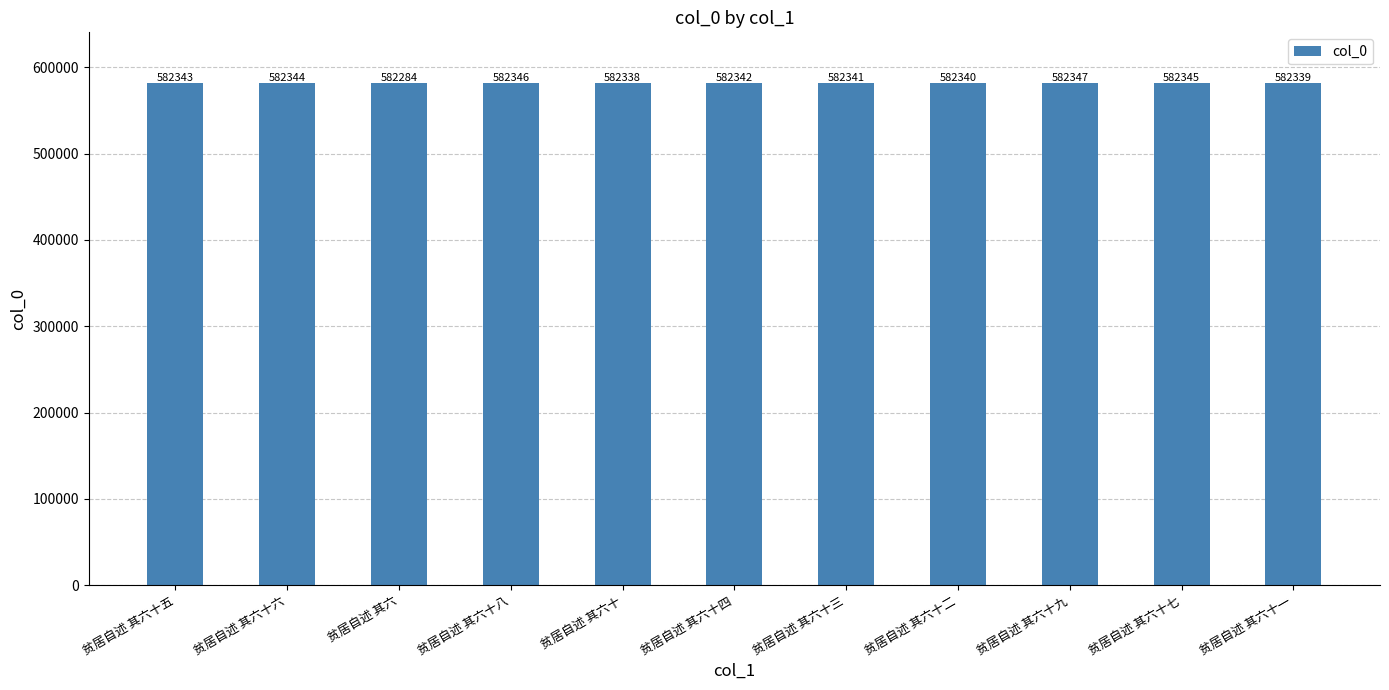

Reading right to left, what are all the values shown in this chart?

贫居自述 其六十一=582339	贫居自述 其六十七=582345	贫居自述 其六十九=582347	贫居自述 其六十二=582340	贫居自述 其六十三=582341	贫居自述 其六十四=582342	贫居自述 其六十=582338	贫居自述 其六十八=582346	贫居自述 其六=582284	贫居自述 其六十六=582344	贫居自述 其六十五=582343